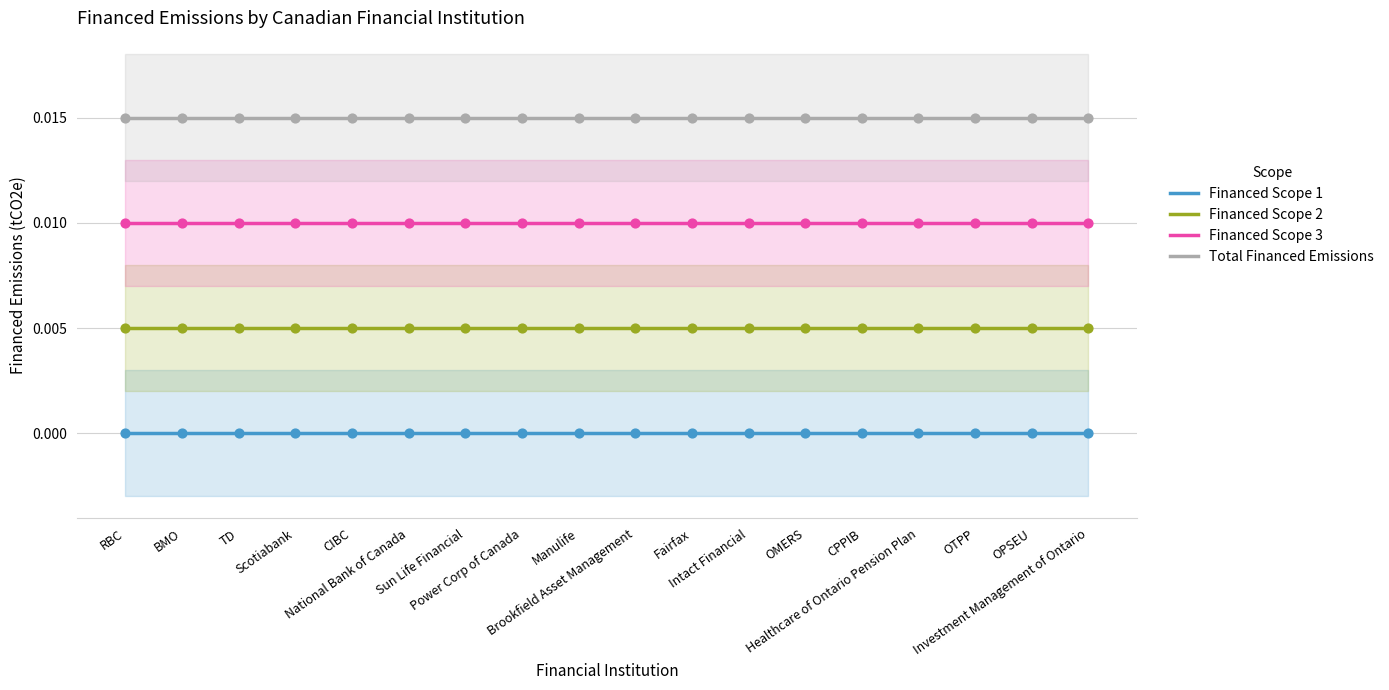

Which series contains the lowest Y value?

Financed Scope 1